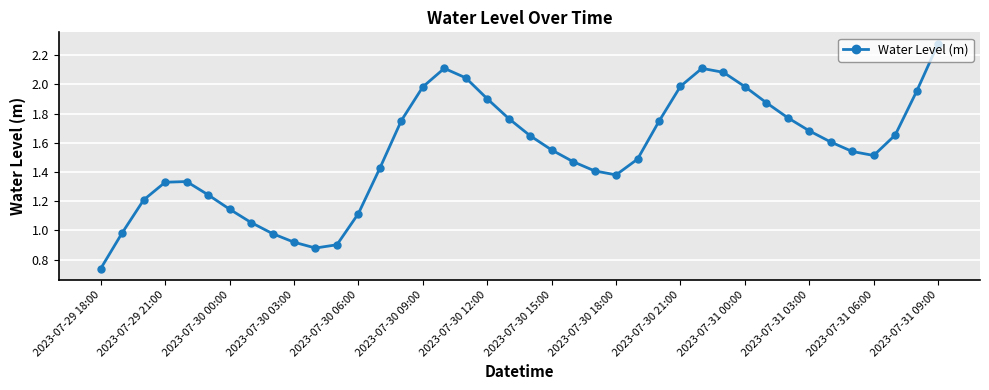

How many points are lower than both their immediate neighbors (excluding endpoints)?

3